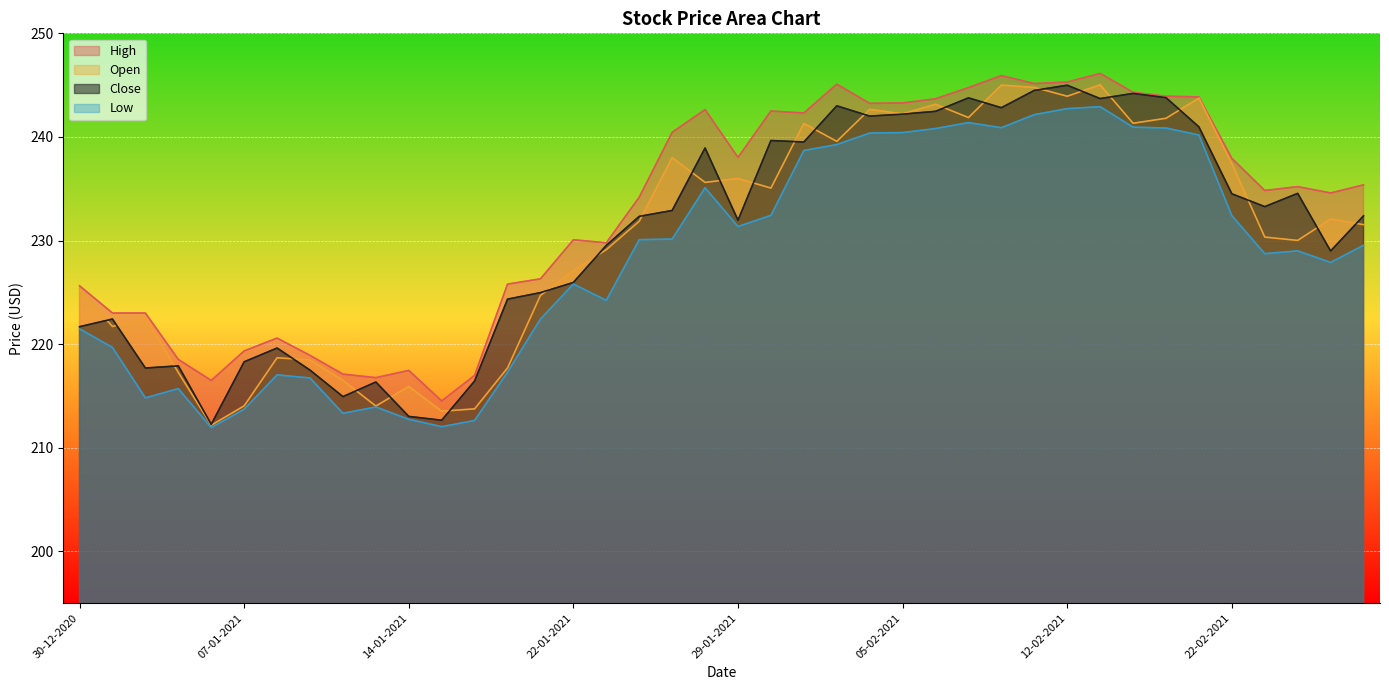

What is the label of the 40th point from the left?

26-02-2021